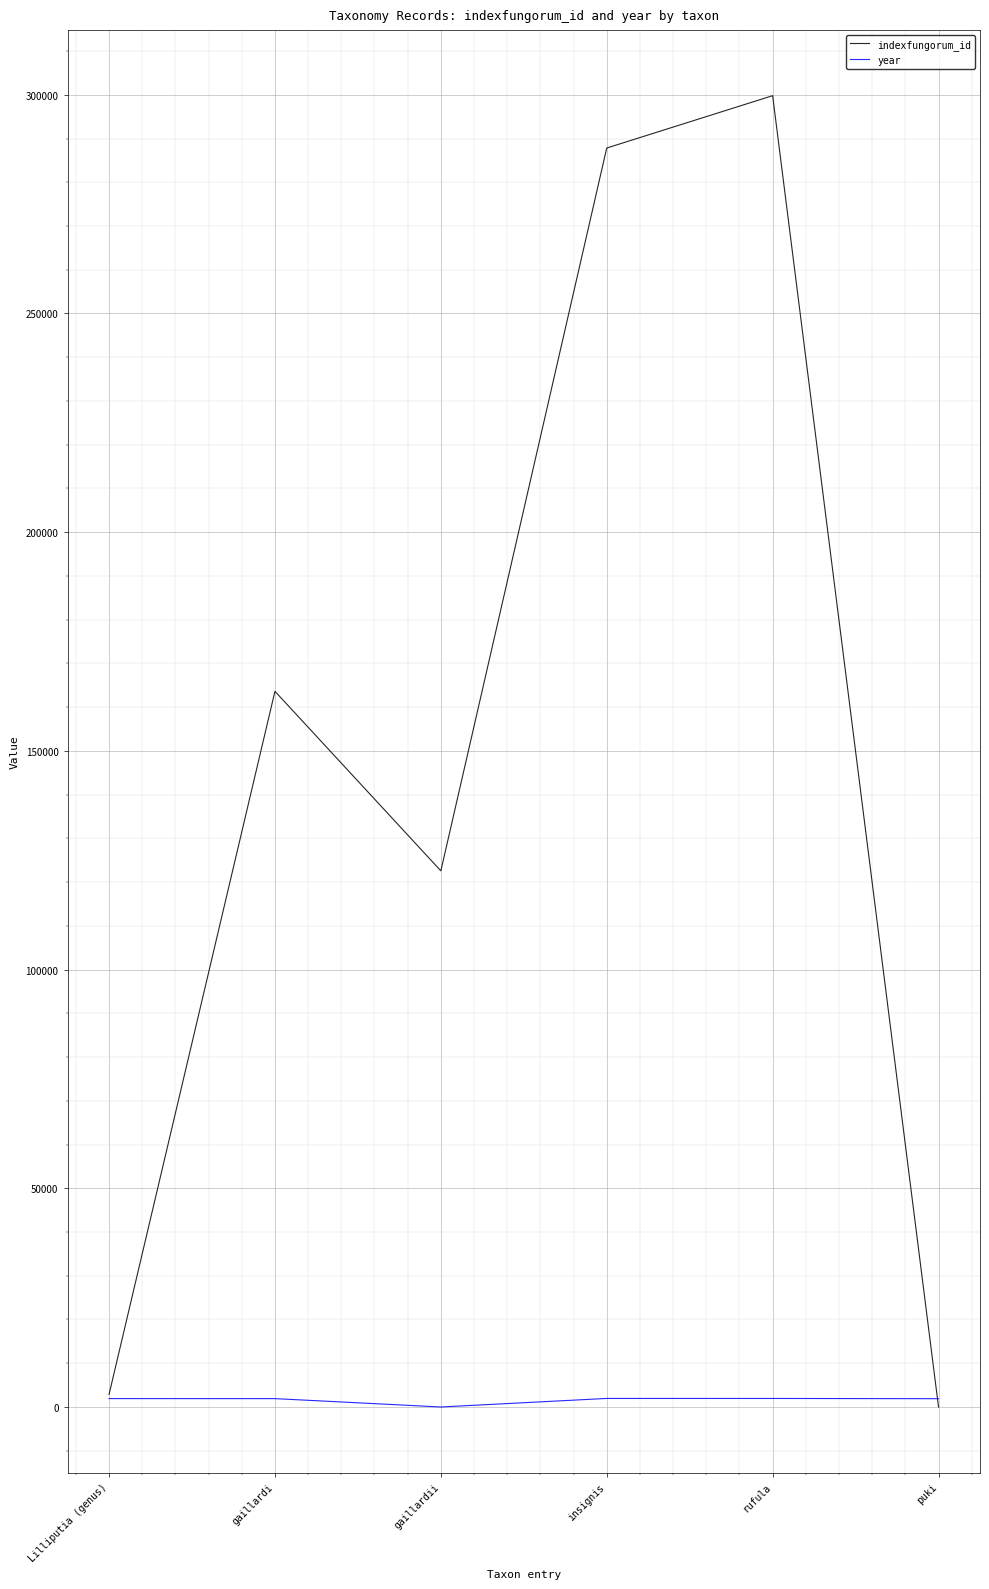

At which label is indexfungorum_id closest to 149891?

gaillardi